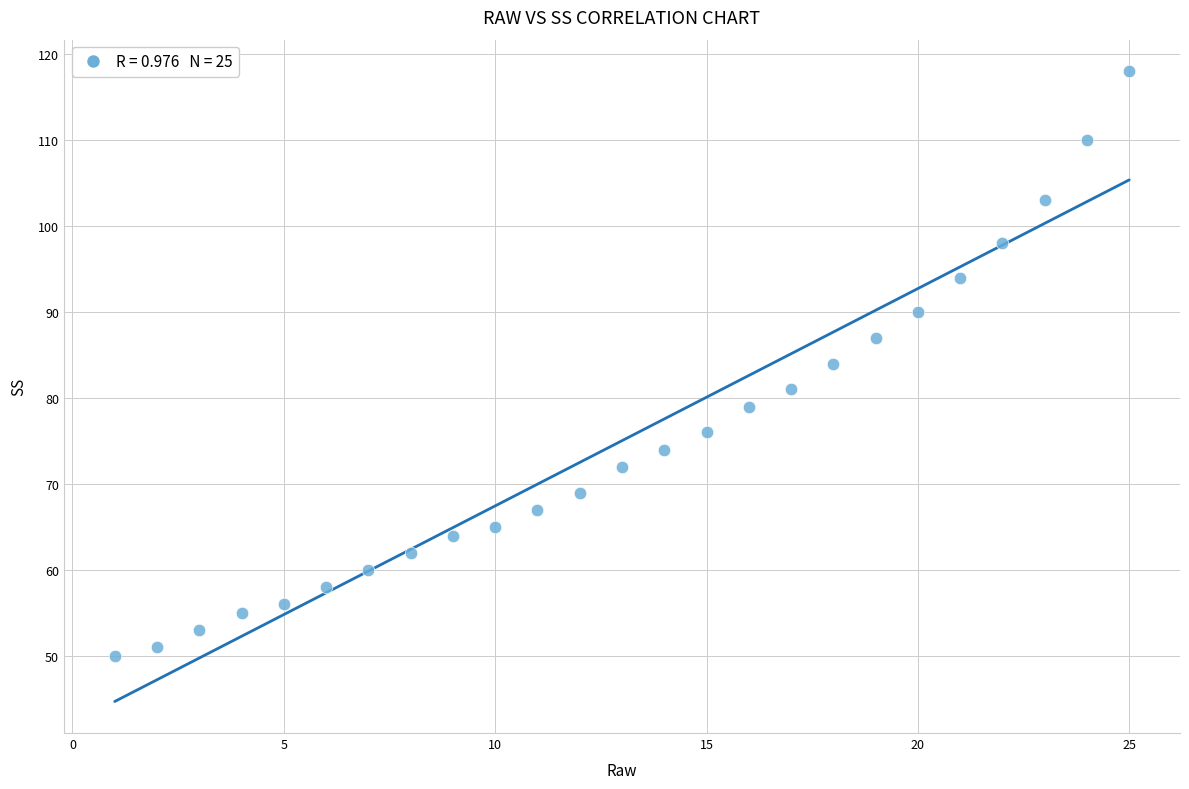

What is the range of Y values (max minus min)?

68